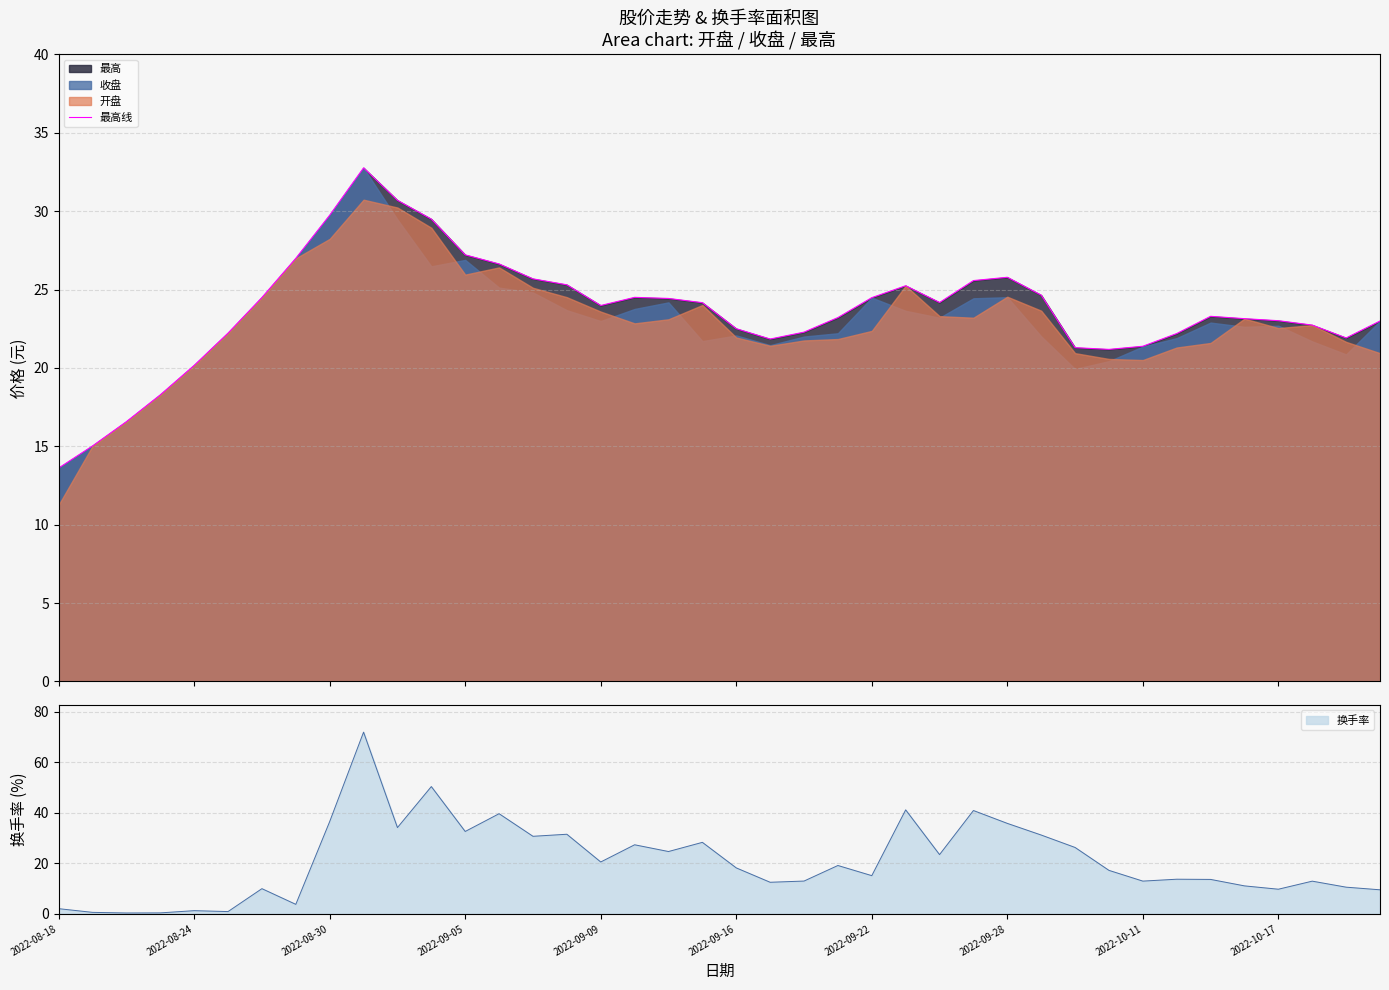

What is the average value?

23.6